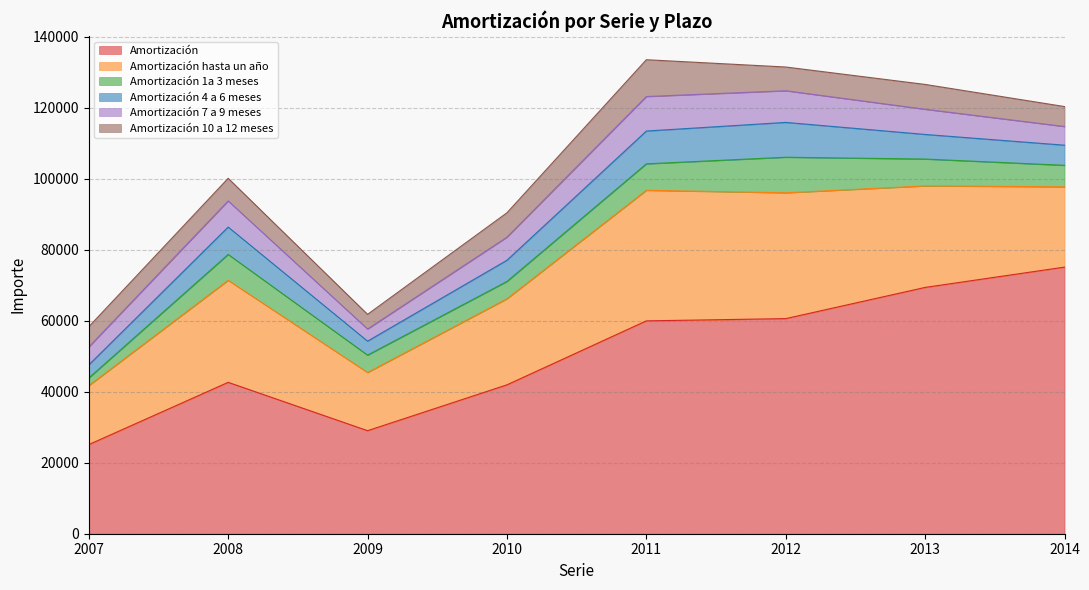

Is it true that Amortización equals 59961 at 2011?

True